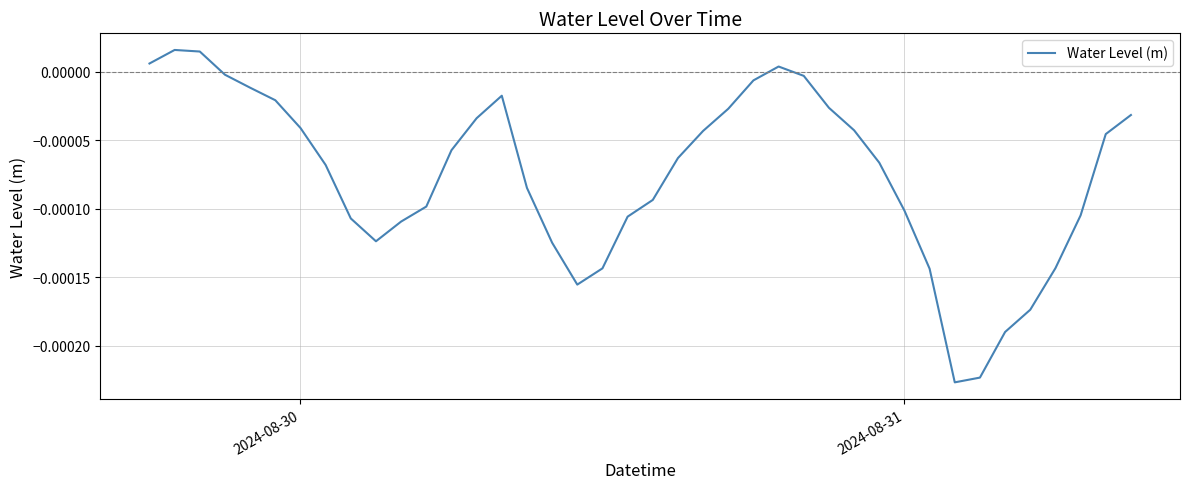

How many positive values are there?

4